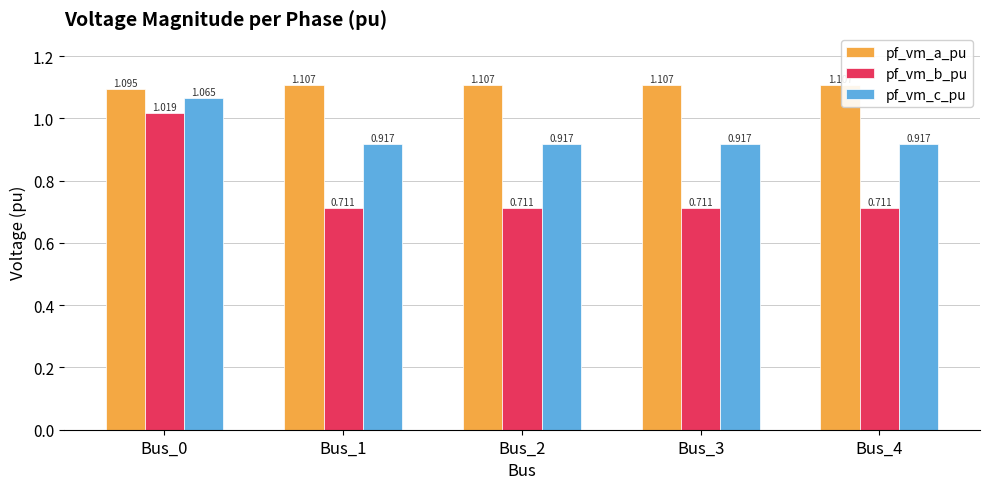

Rank the series by their average value, from highest to lowest.

pf_vm_a_pu, pf_vm_c_pu, pf_vm_b_pu